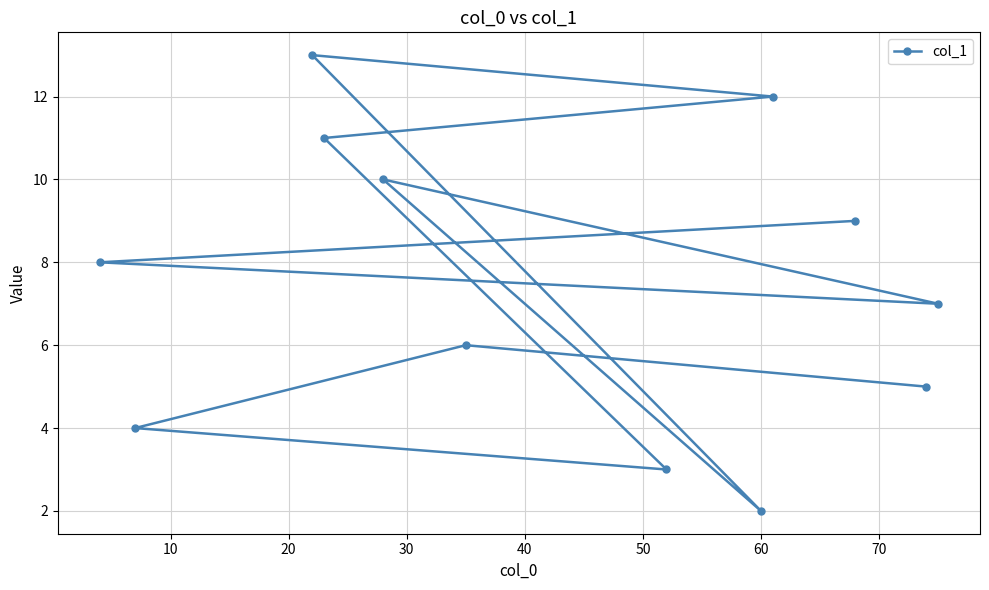

What is the sum of all values?

90.0